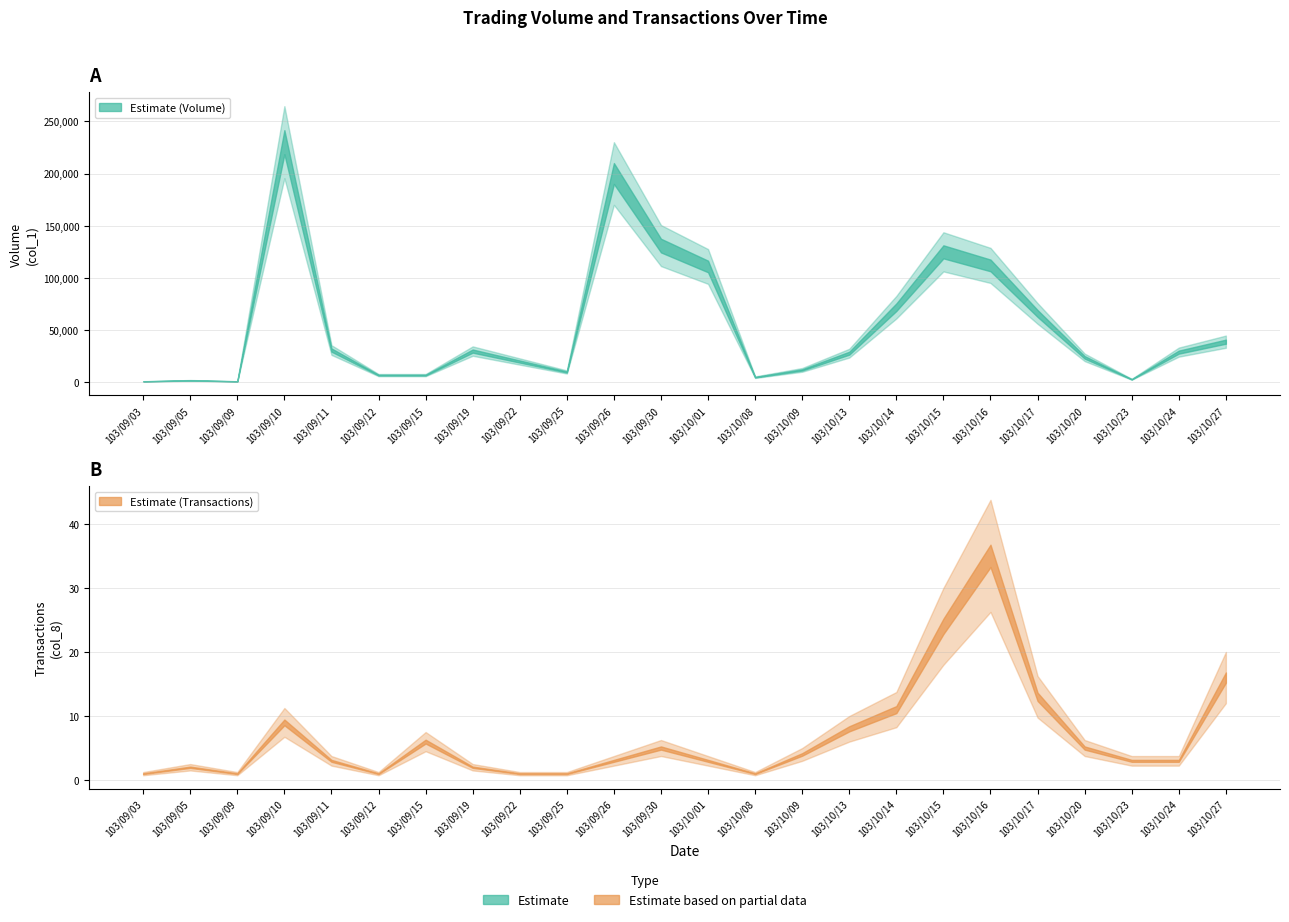

What is the average value of the Transactions (col_8) series?

7